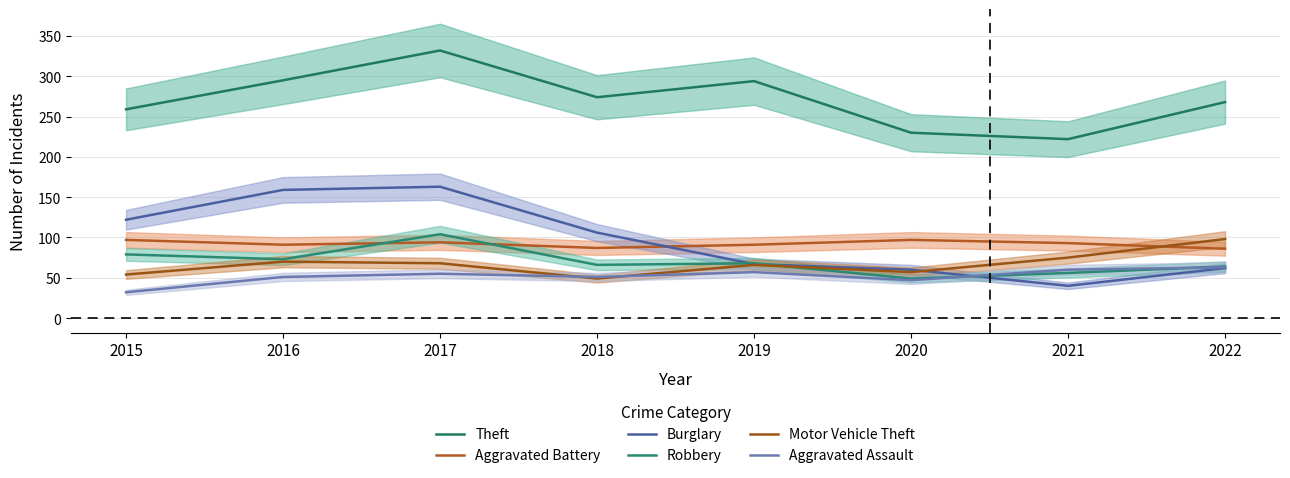

List the series in order of their peak value, highest first.

Theft, Burglary, Robbery, Motor Vehicle Theft, Aggravated Battery, Aggravated Assault